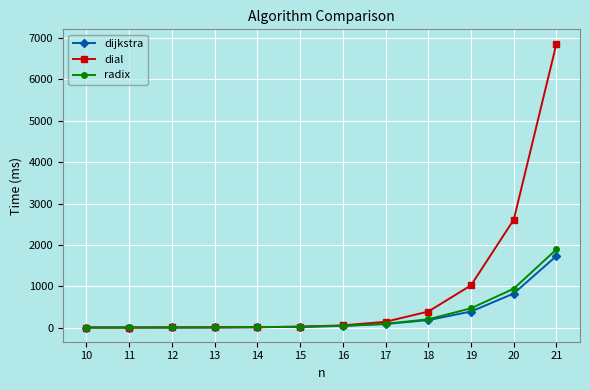

After their last crossing, which series has the higher values: dial or radix?

dial